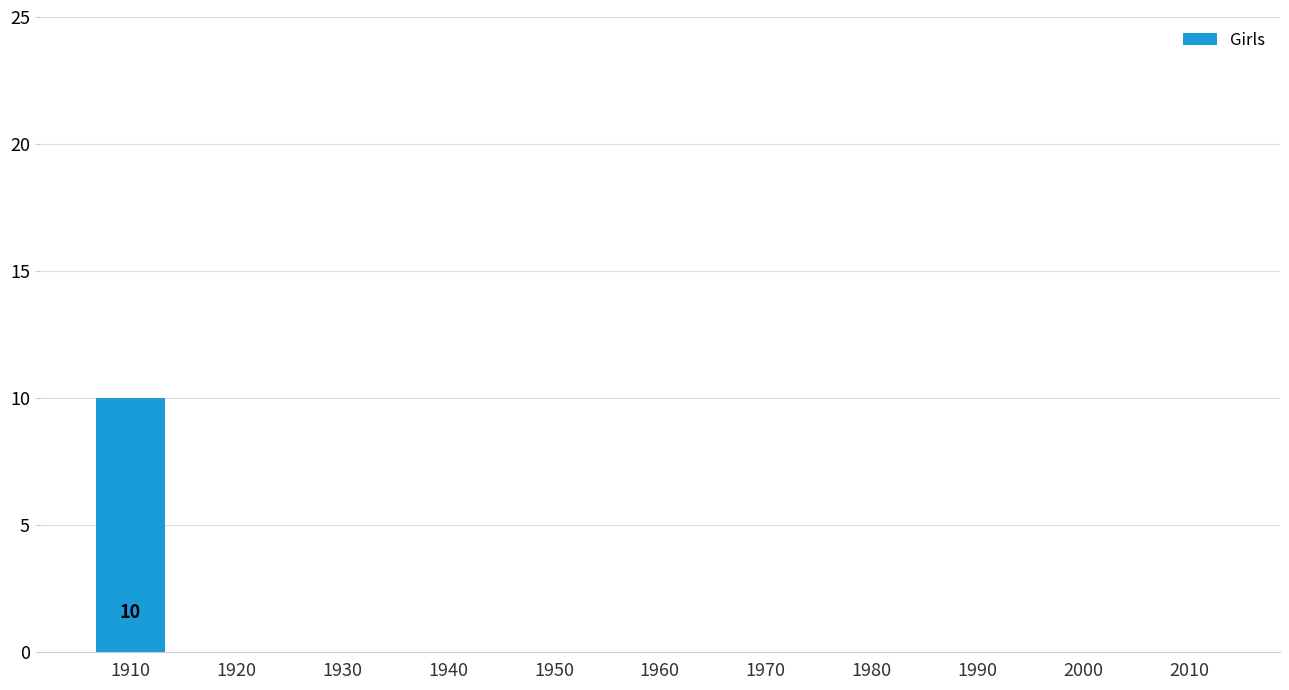

What is the maximum value shown in the chart?

10